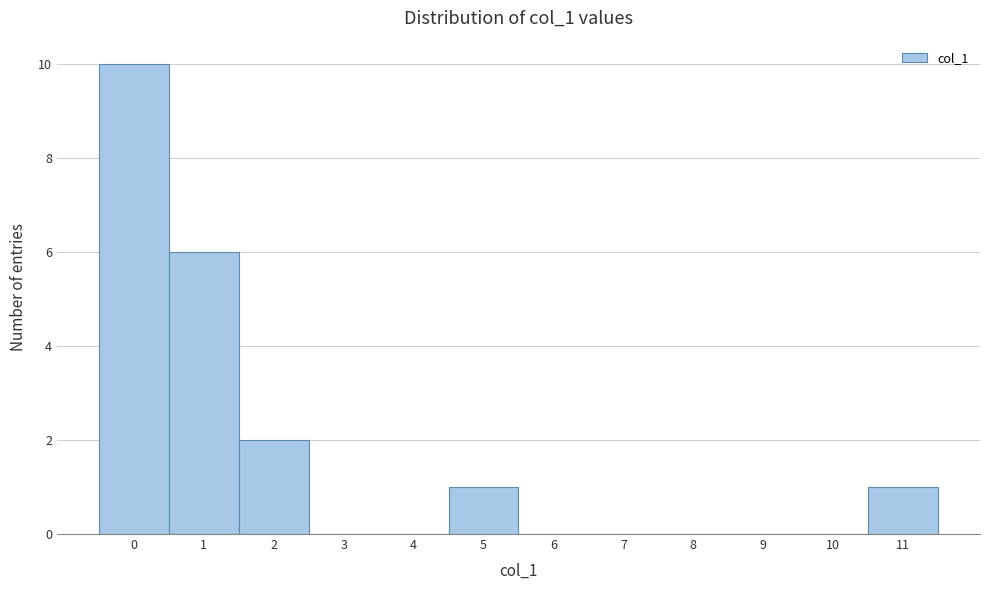

Reading left to right, transcribe this chart: for each bar, give the range it covers on the x-axis and its height. The values are not printed on the chart, so give them approximately, as read against the axis.

-0.5 to 0.5: 10
0.5 to 1.5: 6
1.5 to 2.5: 2
2.5 to 3.5: 0
3.5 to 4.5: 0
4.5 to 5.5: 1
5.5 to 6.5: 0
6.5 to 7.5: 0
7.5 to 8.5: 0
8.5 to 9.5: 0
9.5 to 10.5: 0
10.5 to 11.5: 1